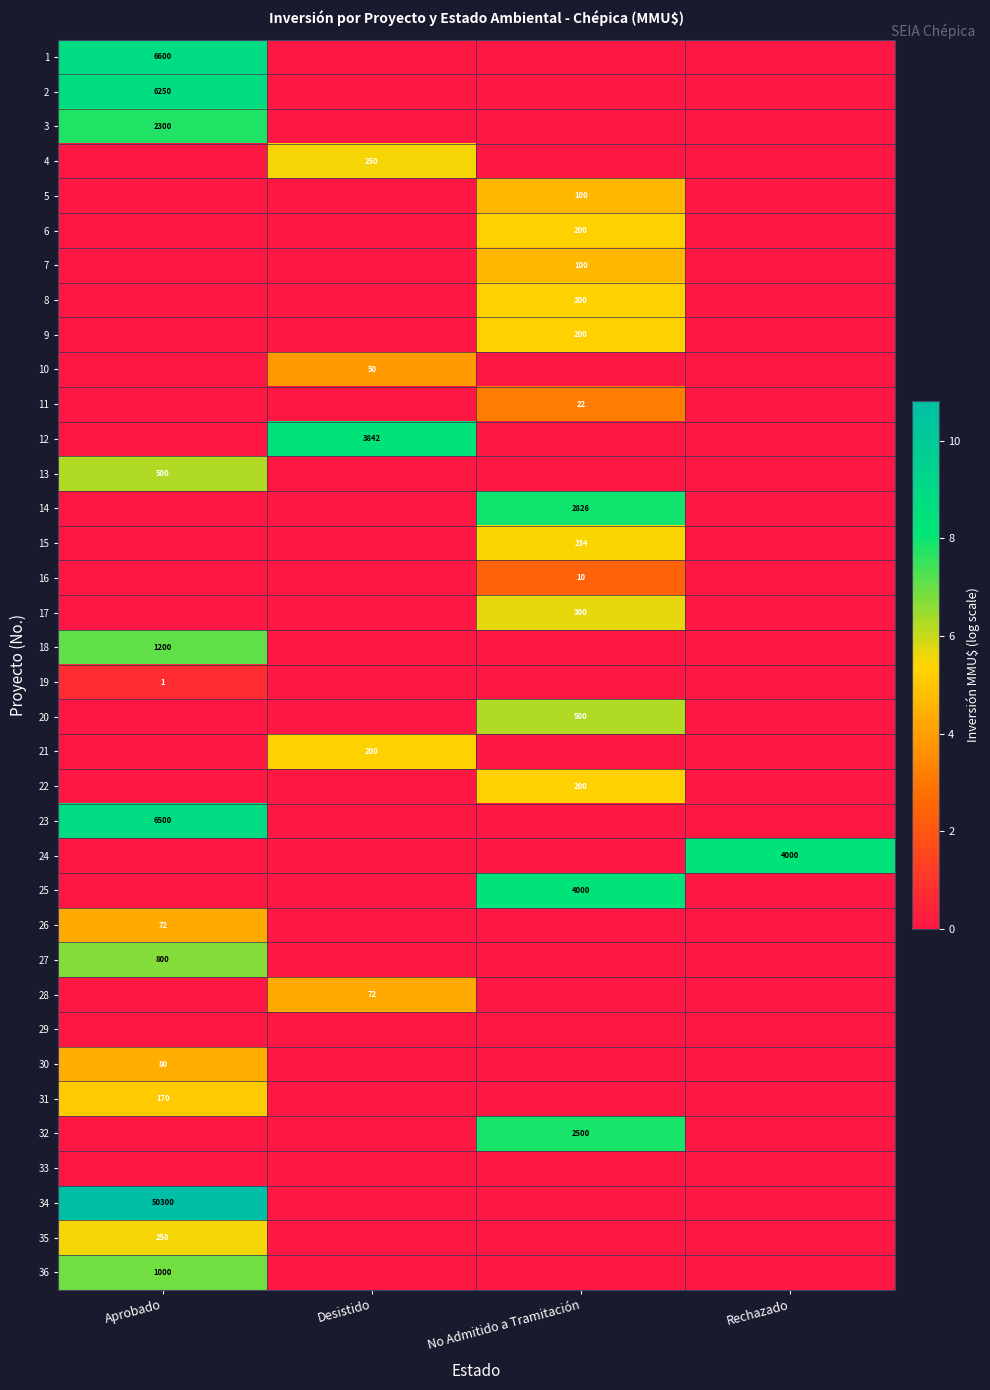

The 1 series shows 6600 at Aprobado. True or false?

True